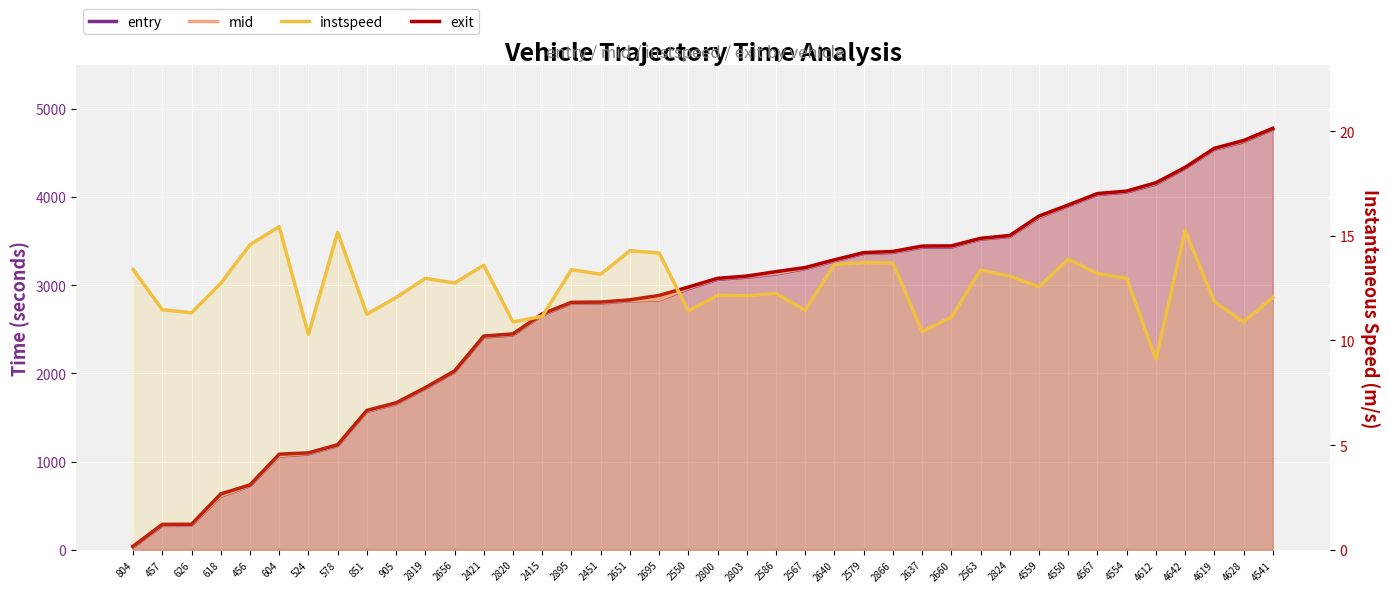

Between 4567 and 2651, which is larger?

4567